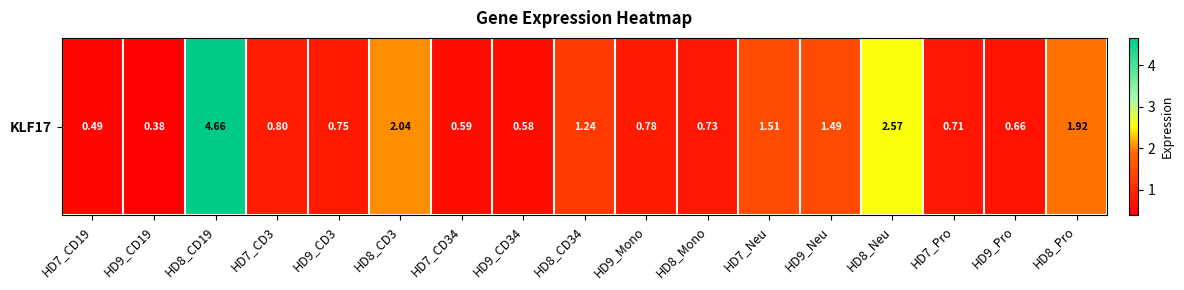

Reading right to left, extract all data points from this chart.

1.9	0.7	0.7	2.6	1.5	1.5	0.7	0.8	1.2	0.6	0.6	2.0	0.8	0.8	4.7	0.4	0.5